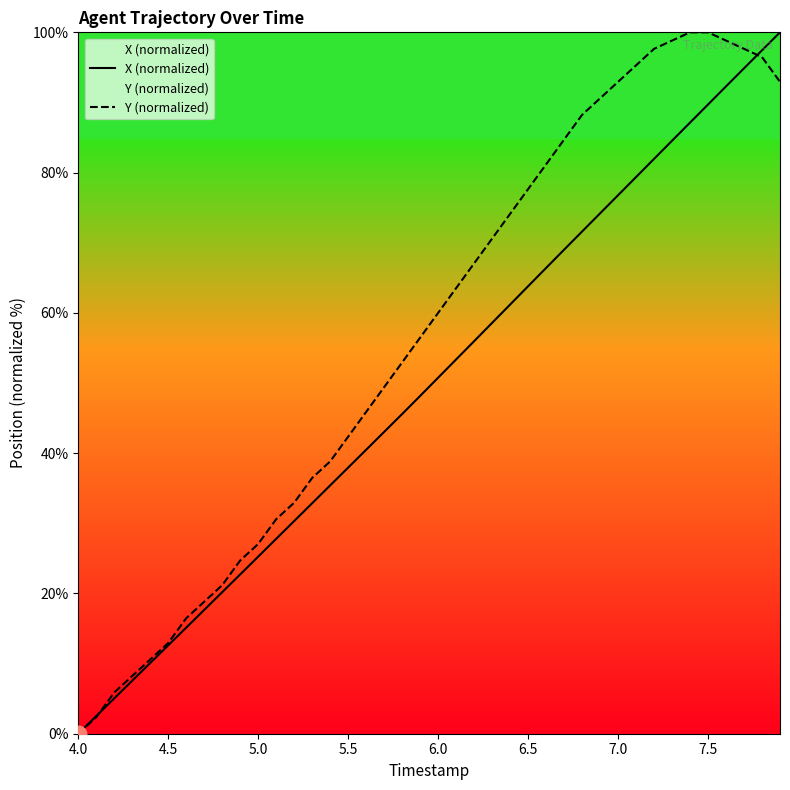

Which series ends up on top after the final intersection of Y (normalized) and X (normalized)?

X (normalized)